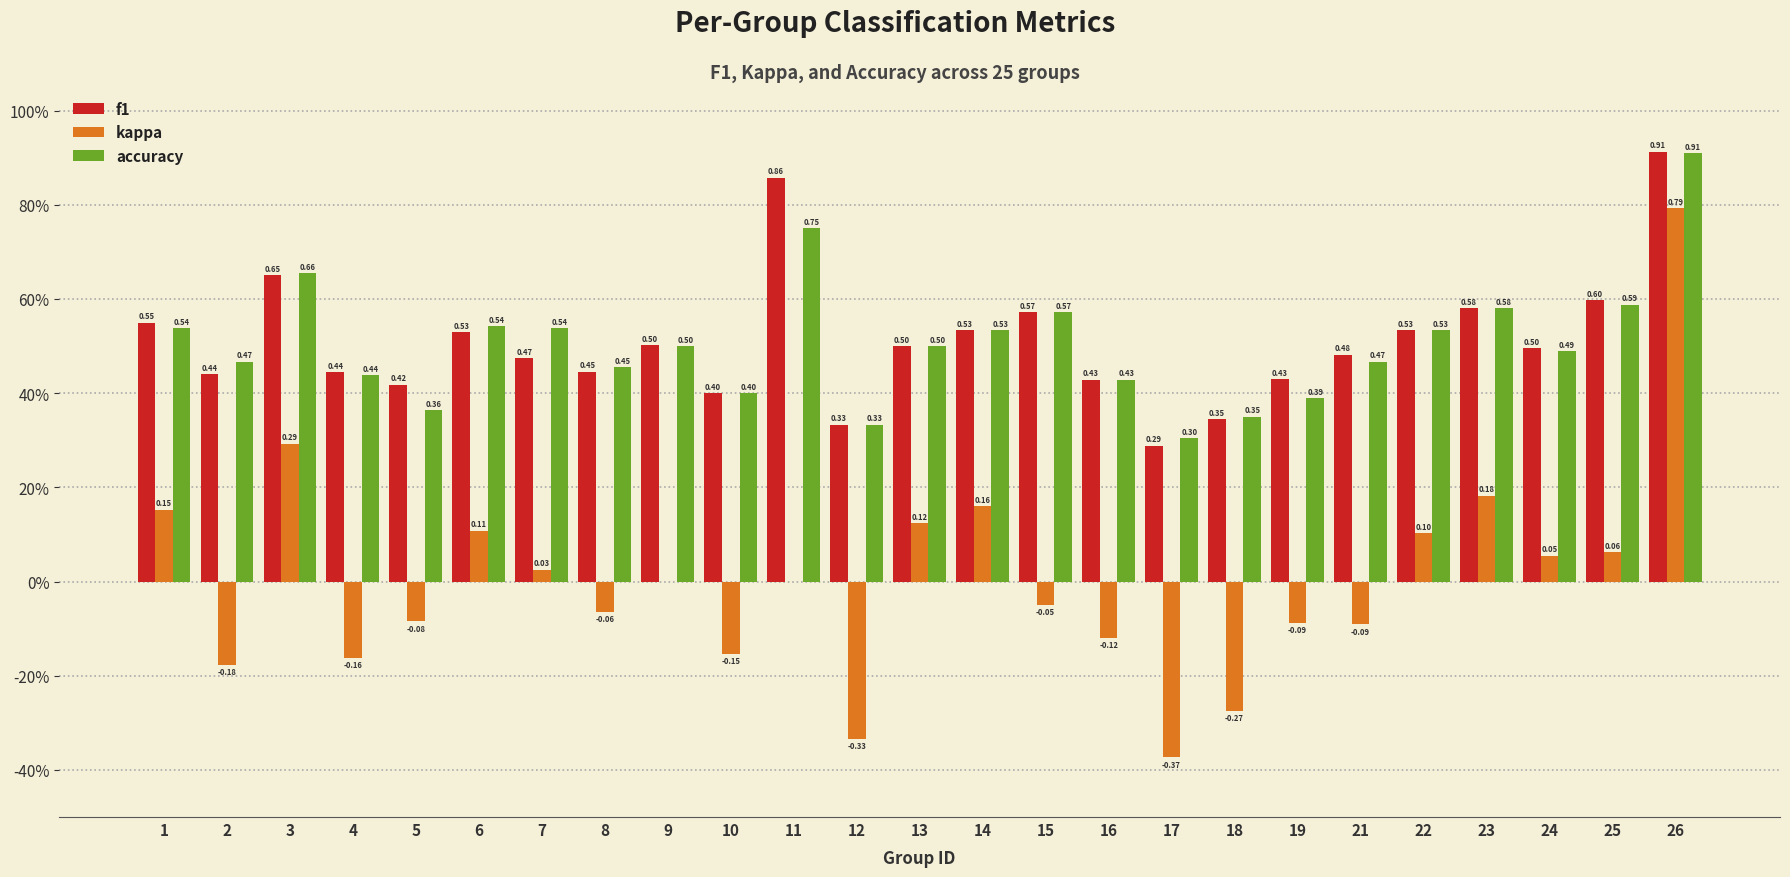

Which label corresponds to the smallest value in the chart?

17